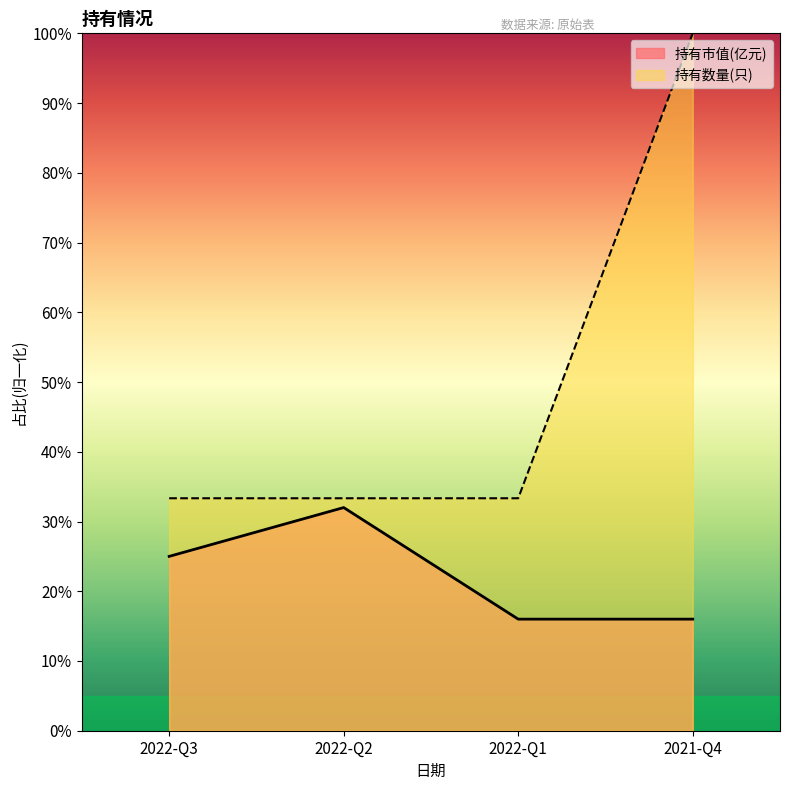

Count the 持有市值(亿元) values in the range 0 to 1.

4